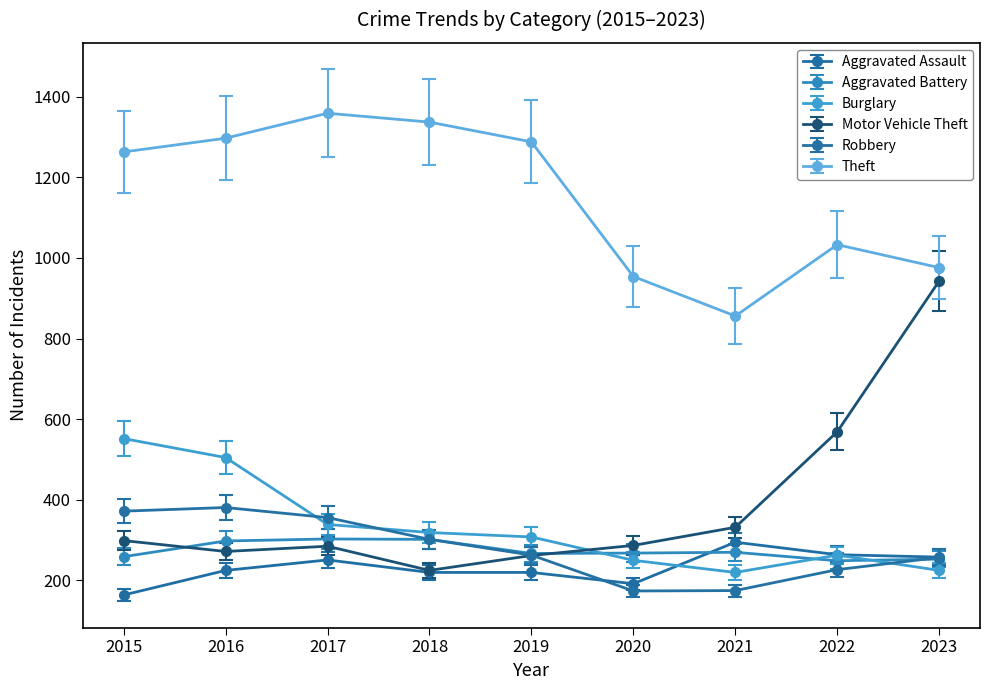

How many categories are shown in the chart?

9